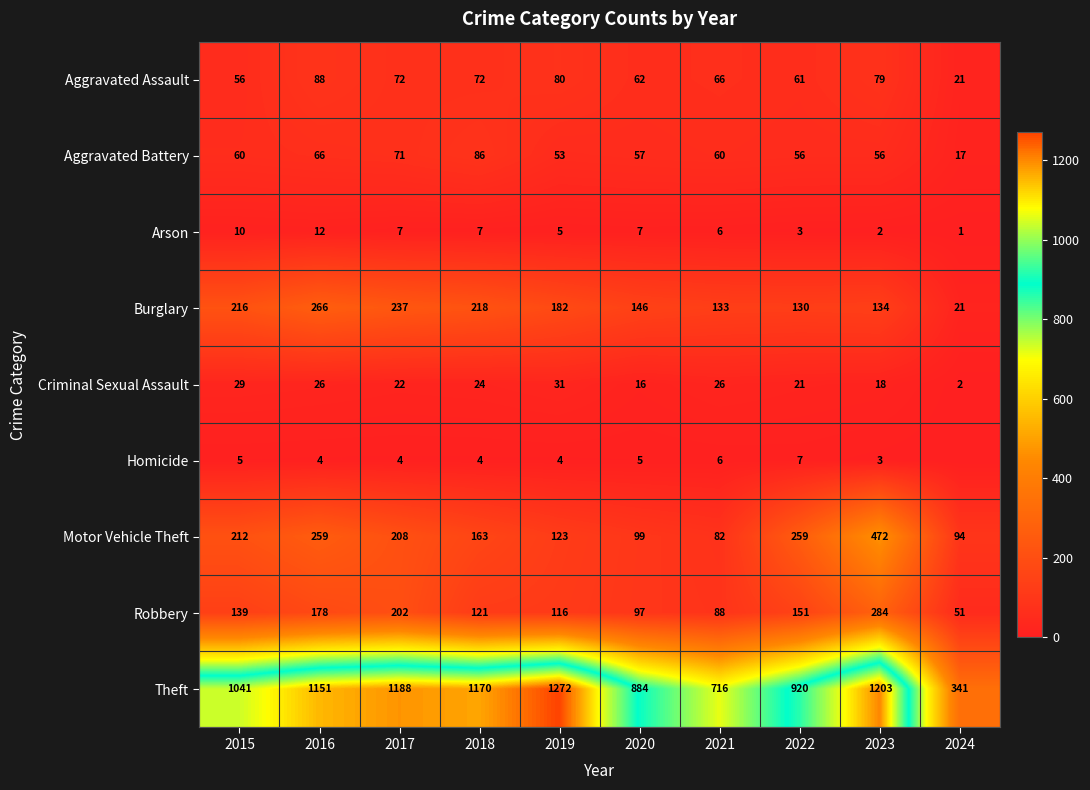

At which label does Theft reach its peak?

2019